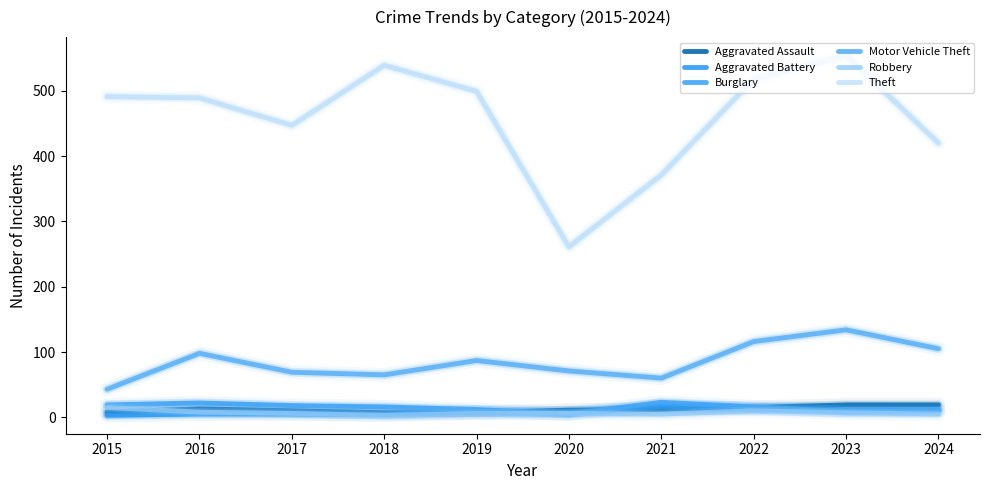

In Burglary, how many points are lower than both neighbors (excluding endpoints)?

2